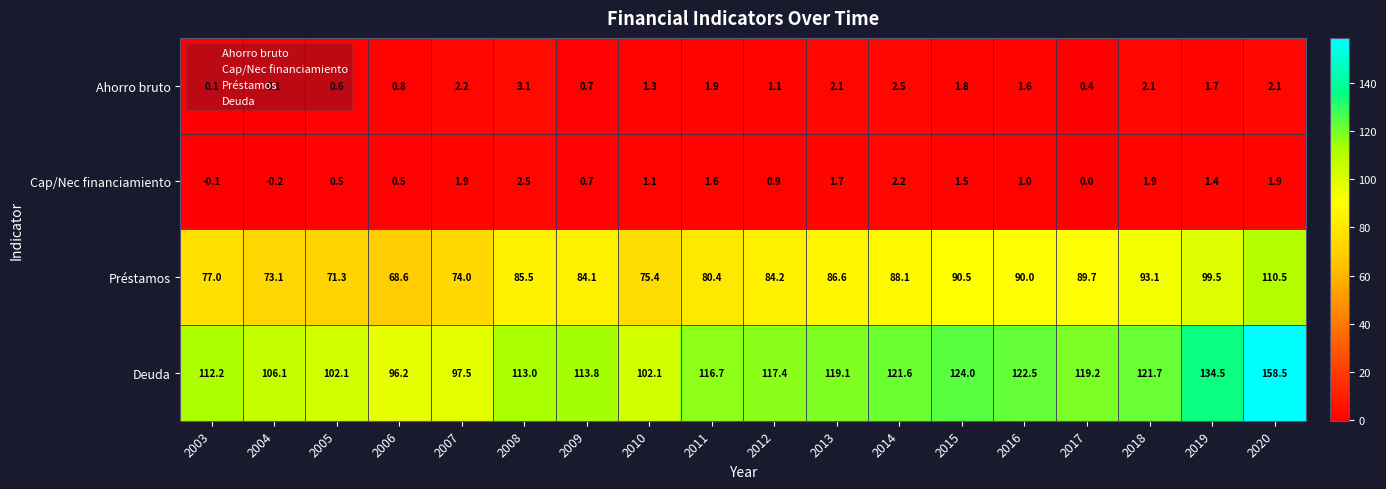

At 2004, list the series in order from largest to smallest.

Deuda, Préstamos, Ahorro bruto, Cap/Nec financiamiento